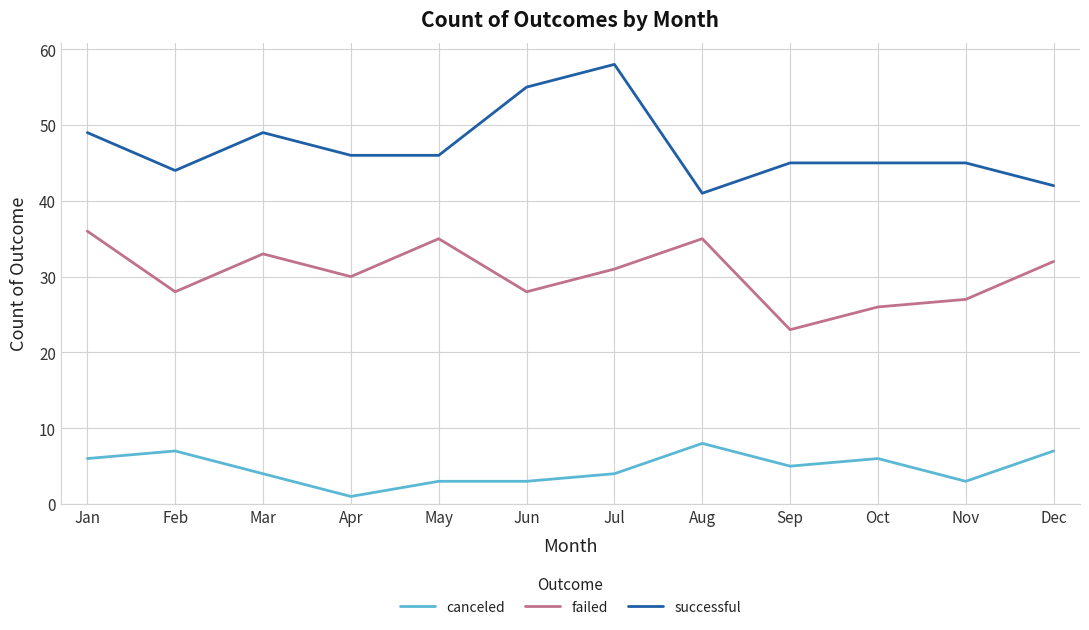

True or false: failed has more than 1 points higher than both neighbors.

True